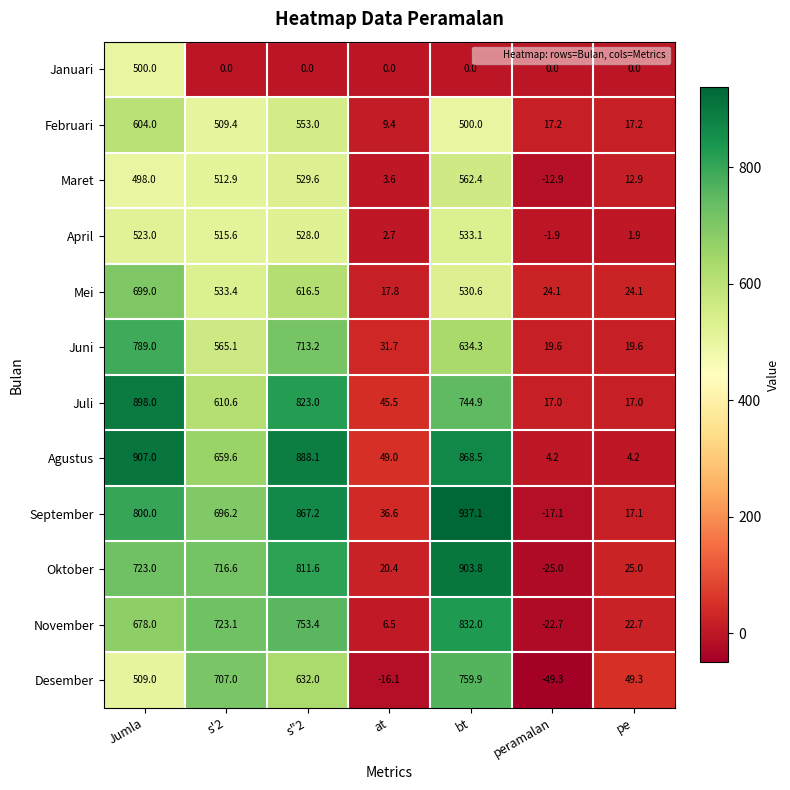

Rank the series by their maximum value, from highest to lowest.

September, Agustus, Oktober, Juli, November, Juni, Desember, Mei, Februari, Maret, April, Januari